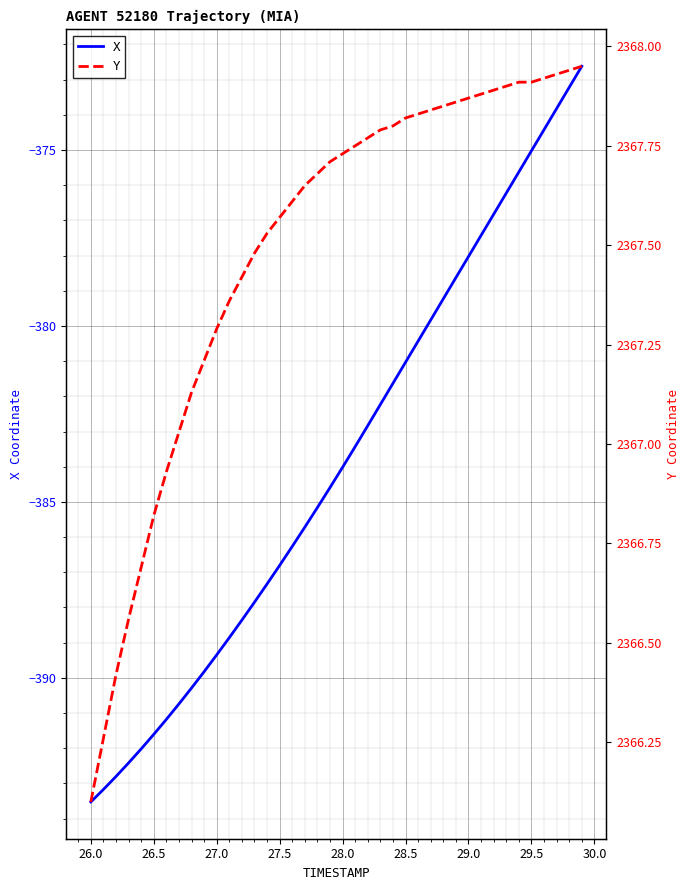

The value of X at 28.5 is -250.9. True or false?

False